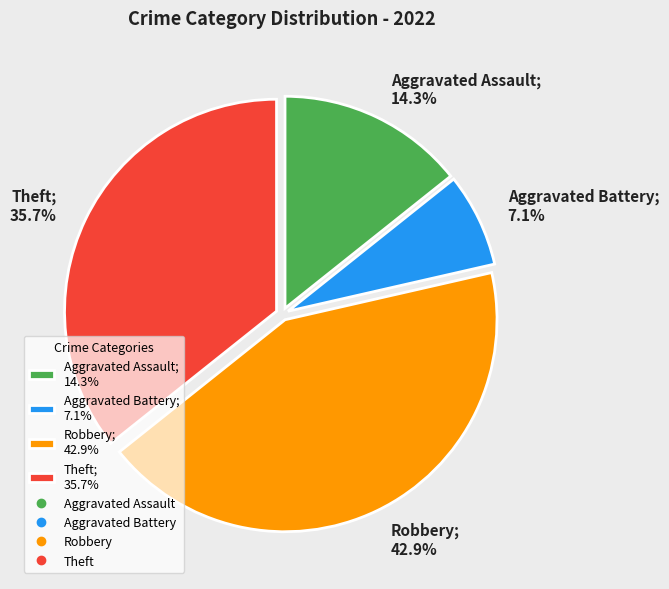

Approximately how many times larger is the value at Theft compared to Aggravated Assault?

2.5